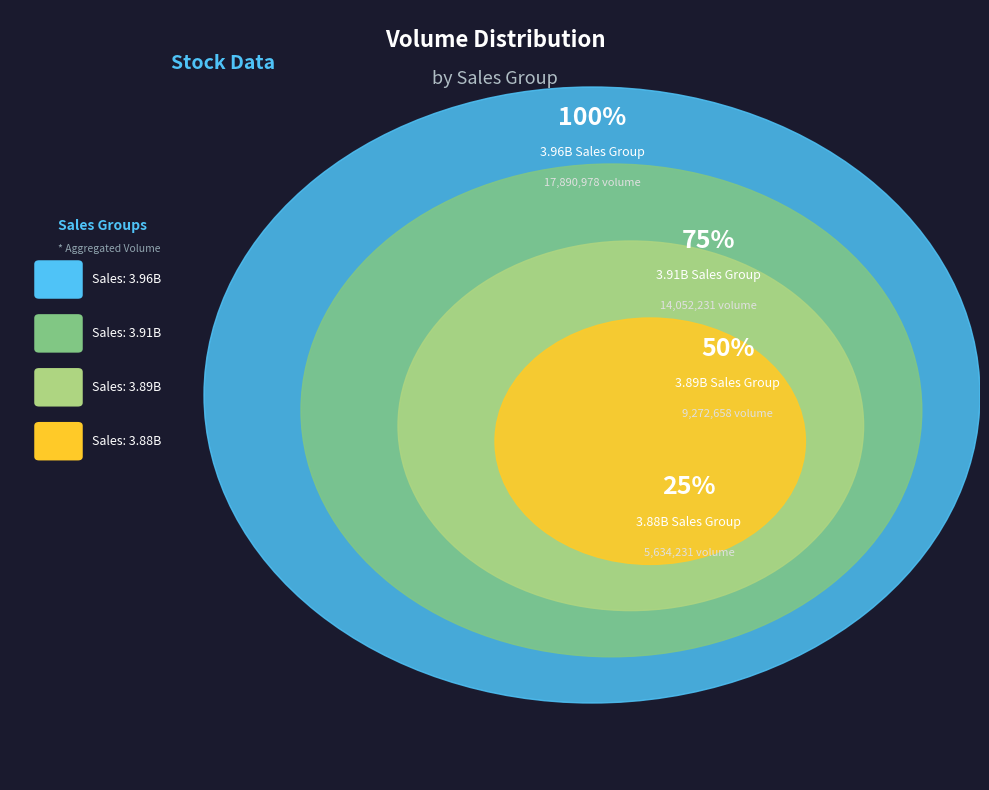

The 3.96B slice represents 4% of the pie. True or false?

False